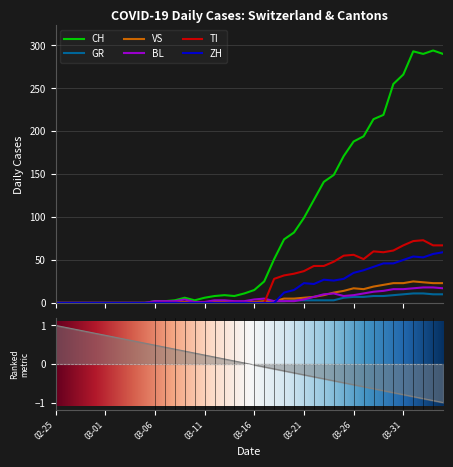

In TI, how many points are lower than both neighbors (excluding endpoints)?

2